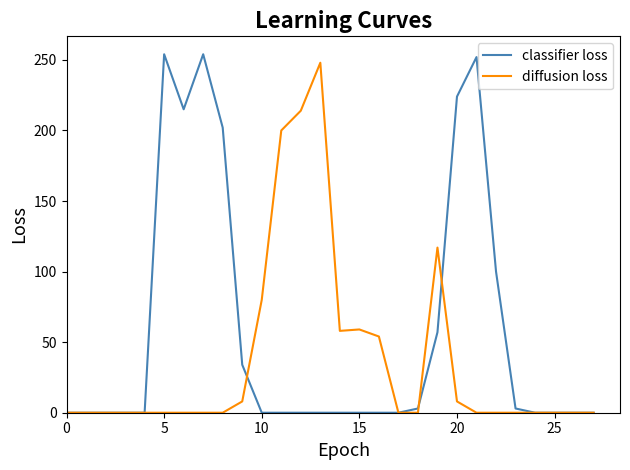

True or false: diffusion loss has more than 0 interior local peaks.

True